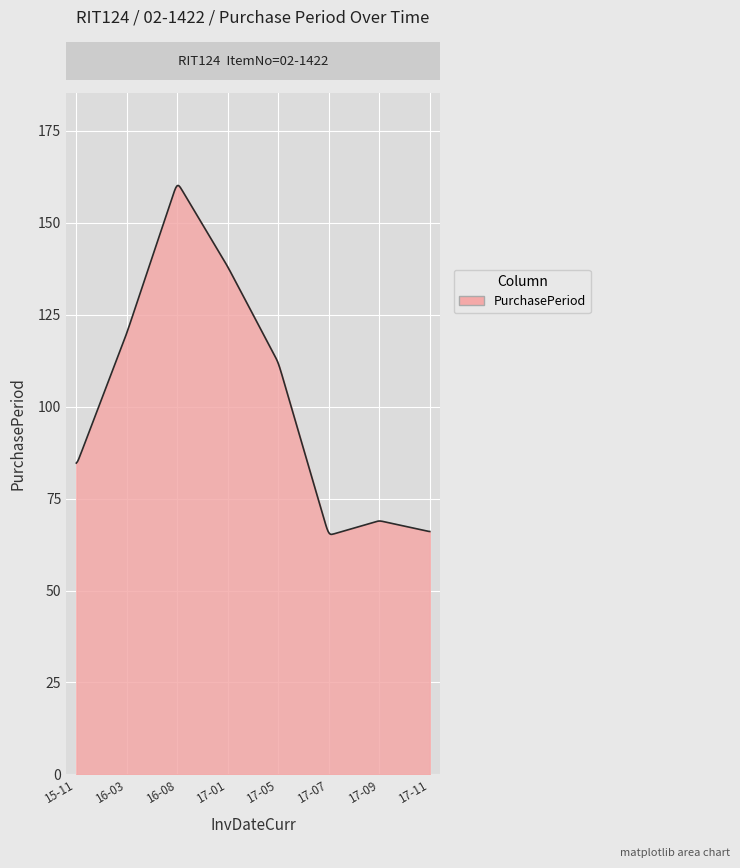

True or false: the data has more than 0 interior local peaks.

True